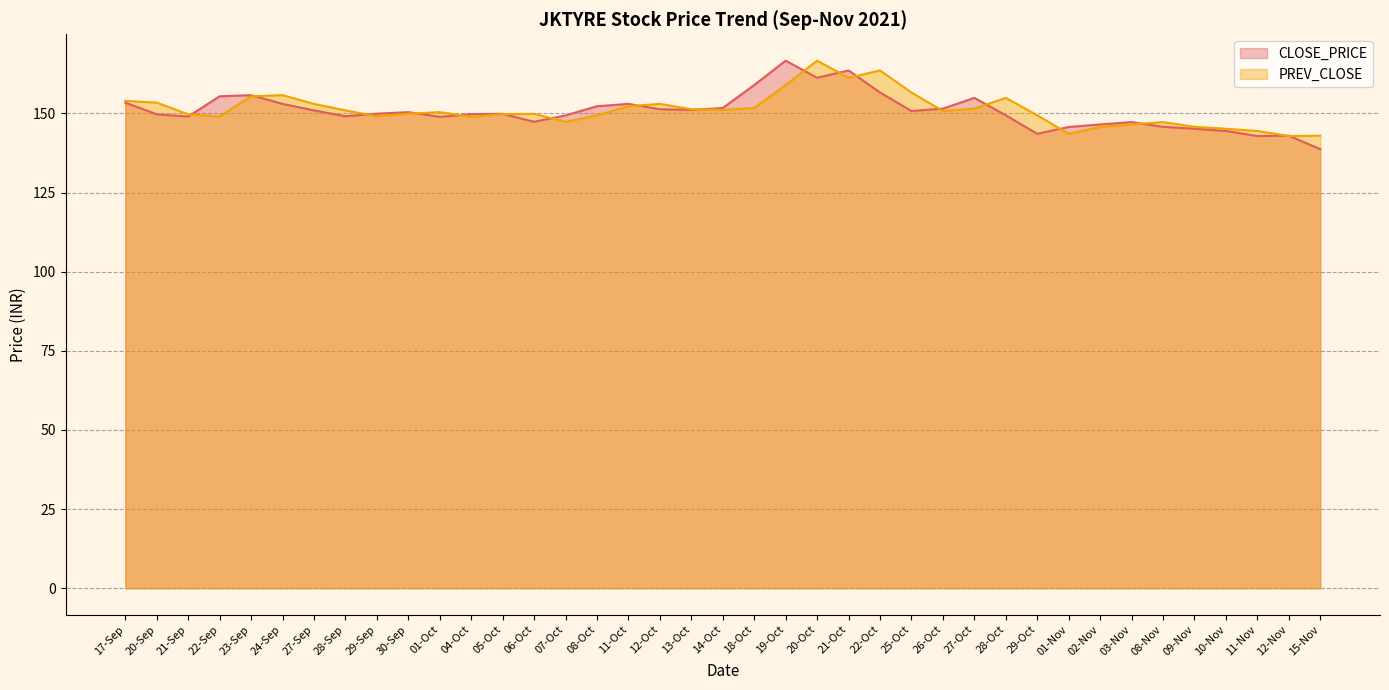

After their last crossing, which series has the higher values: PREV_CLOSE or CLOSE_PRICE?

PREV_CLOSE